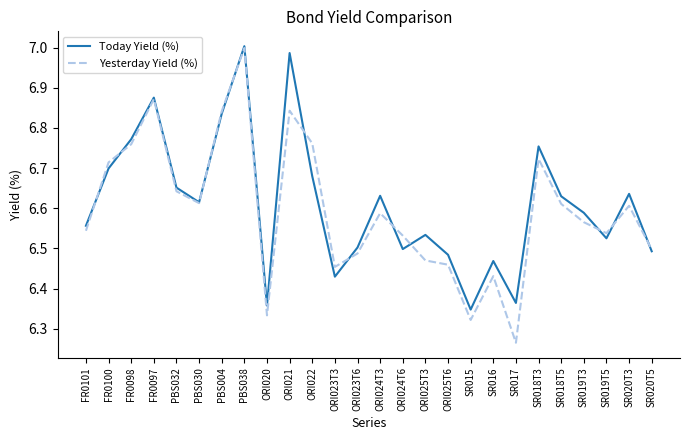

Which series has the widest spread of values?

Yesterday Yield (%)